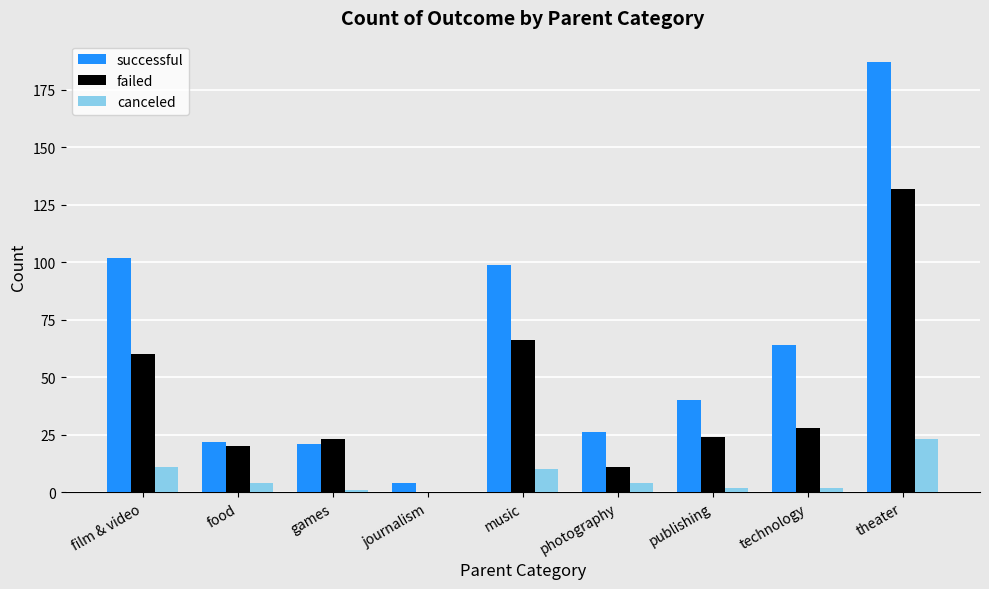

What is the sum of the failed values at theater and music?

198